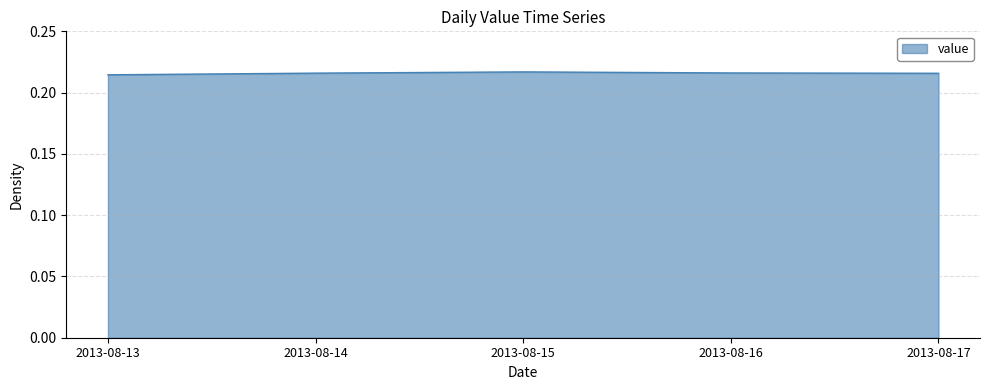

How many distinct data groups are displayed?

1